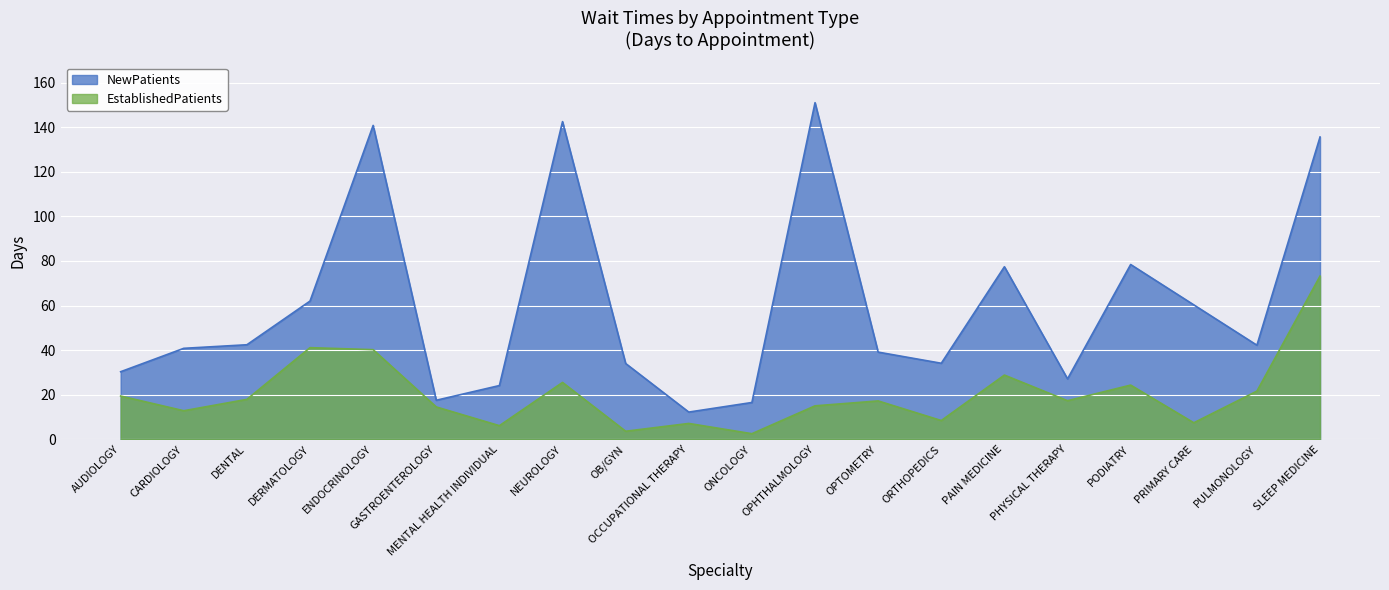

What is the difference between the EstablishedPatients values at GASTROENTEROLOGY and PULMONOLOGY?

7.1